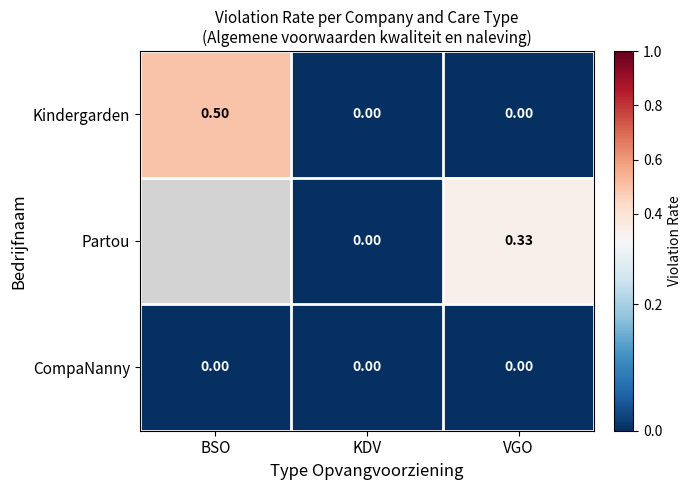

Is it true that Partou equals 0.5 at VGO?

False